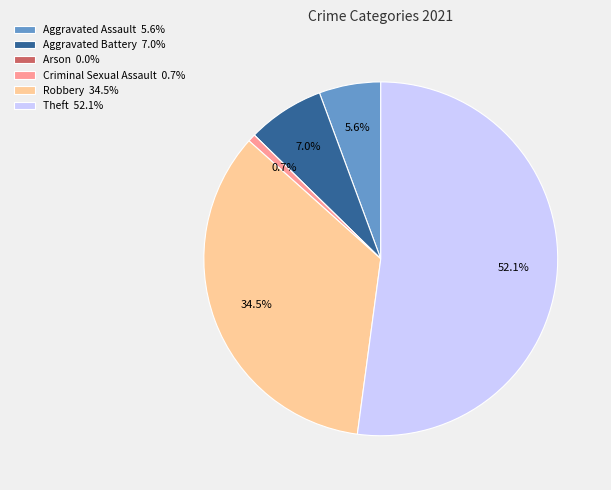

Which has a higher value, Criminal Sexual Assault 0.7% or Theft 52.1%?

Theft 52.1%